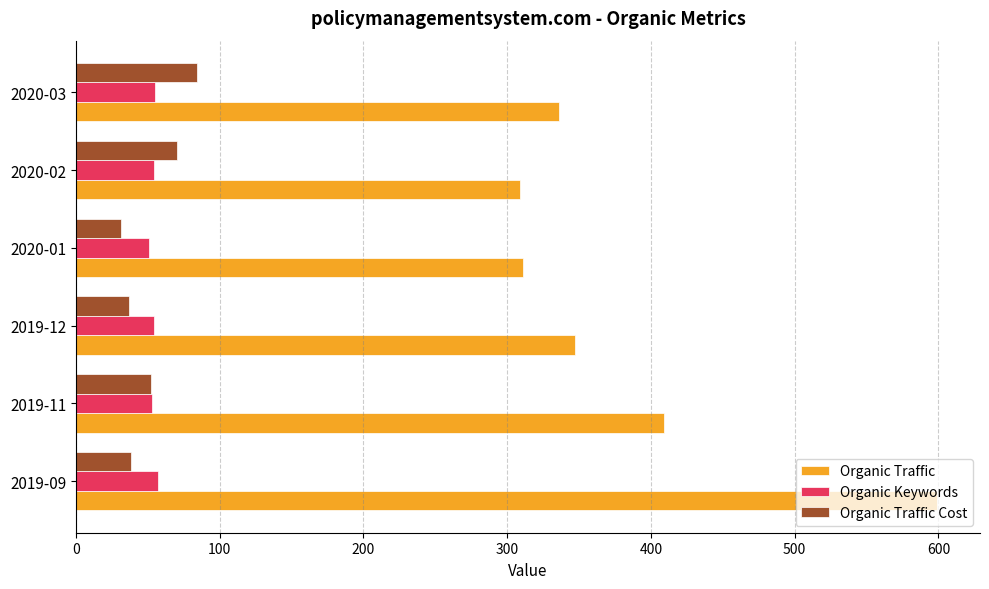

What is the sum of the Organic Traffic Cost values at 2020-02 and 2019-11?

122